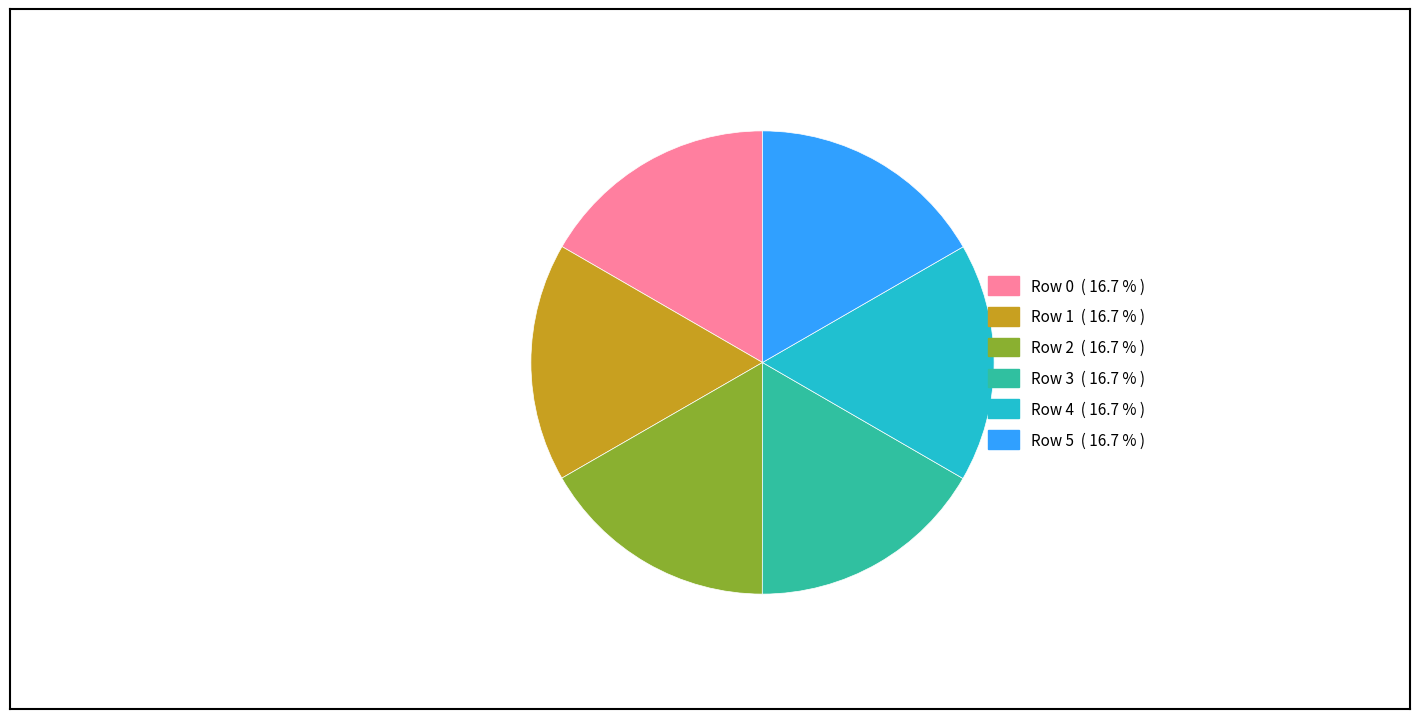

Is it true that Row 1 is 17% of the pie?

True